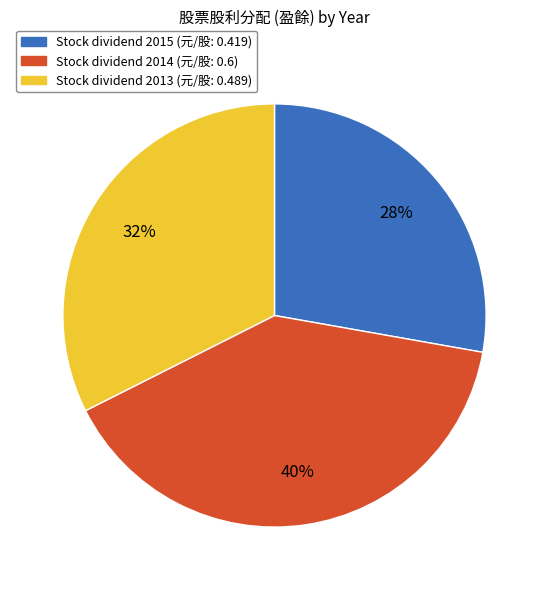

To the nearest percent, what is the difference between the largest and smallest slice percentages?

12%